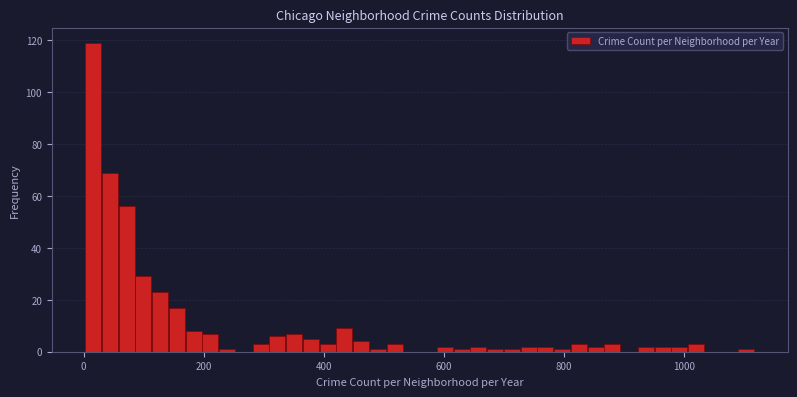

Around what value on the x-axis is the tallest bar? Give the approximate position of its centre, as read against the axis.

20